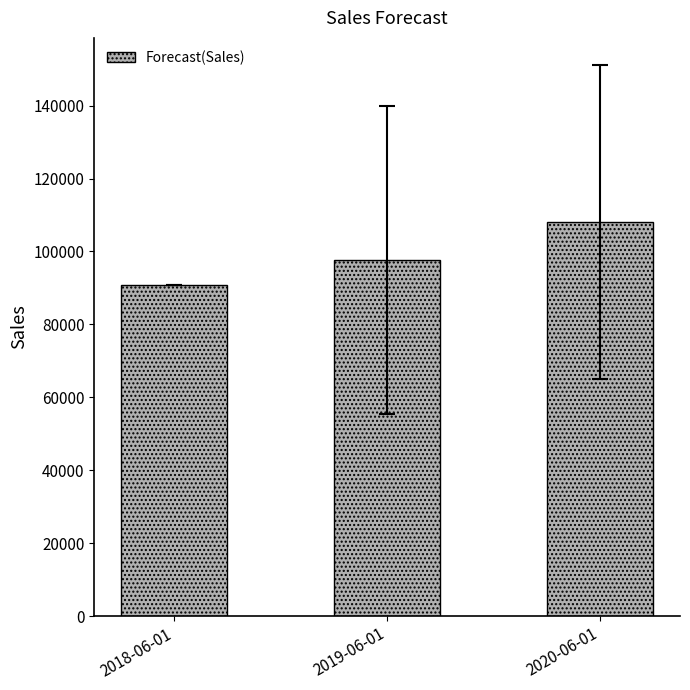

Which category has the highest value across all series?

2020-06-01